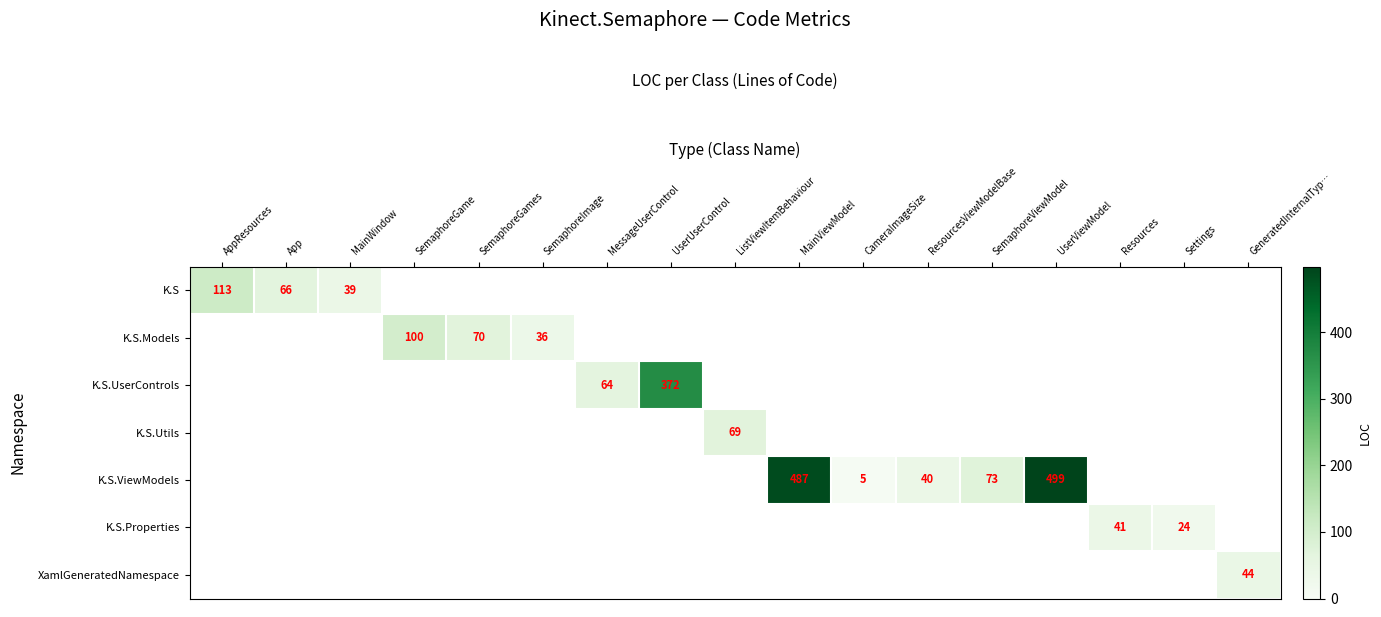

The K.S.ViewModels series shows 13 at ResourcesViewModelBase. True or false?

False